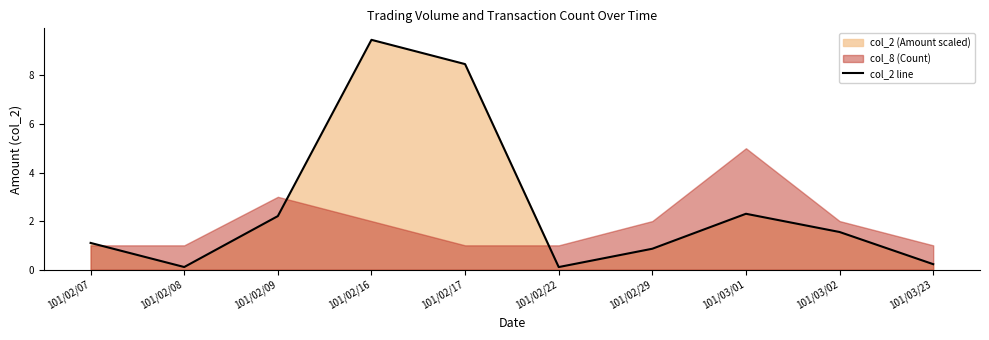

True or false: the data shows 1.1 at 101/02/07.

True